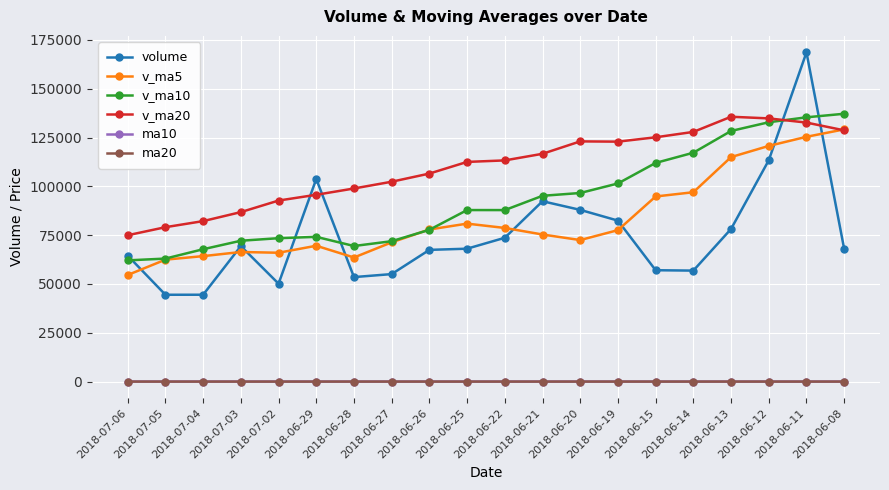

What value does the volume series have at 2018-06-13?

78178.8